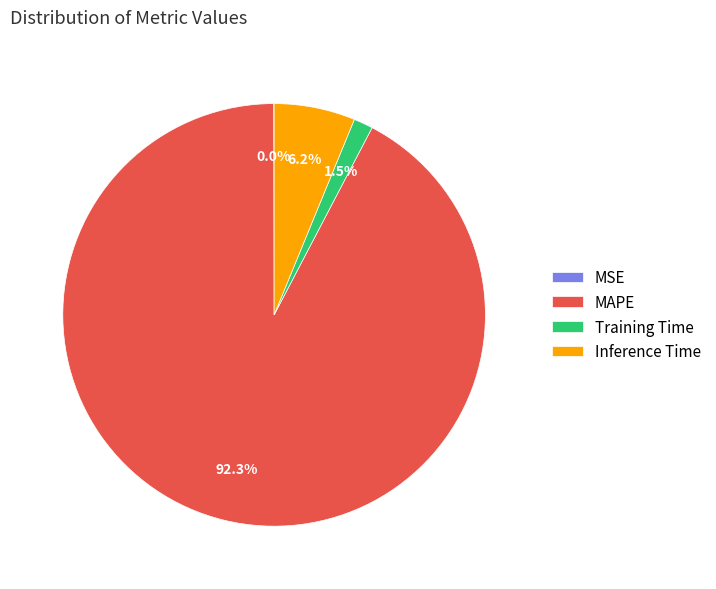

To the nearest percent, what is the average slice percentage?

25%